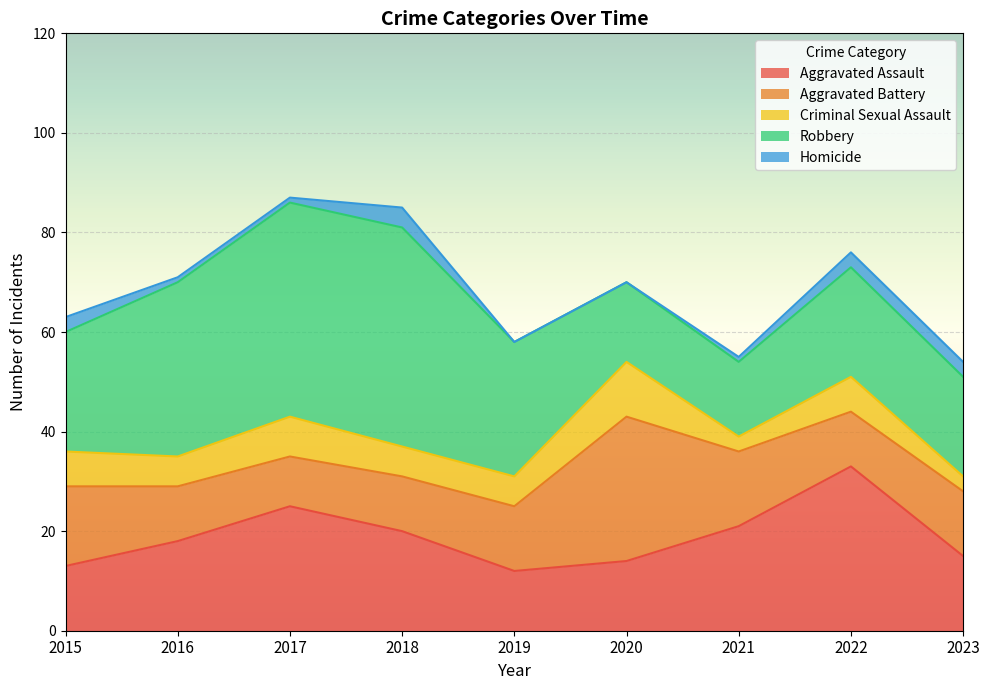

What is the sum of the Aggravated Battery values at 2021 and 2017?

25